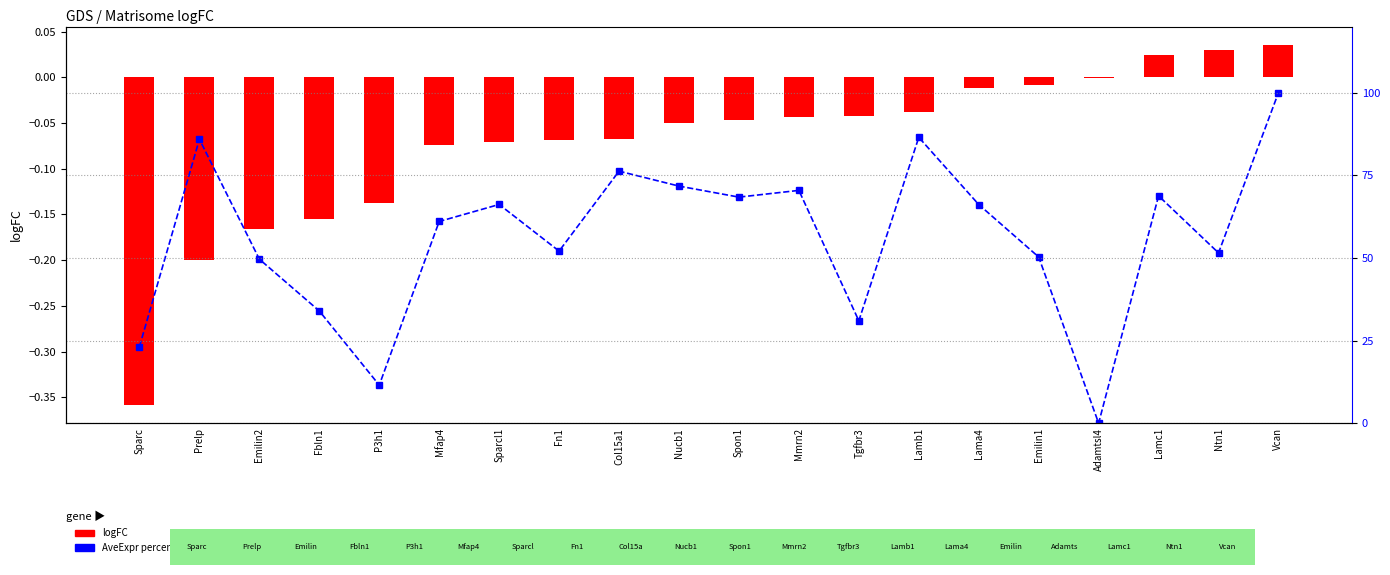

At which label is logFC closest to 0?

Adamtsl4